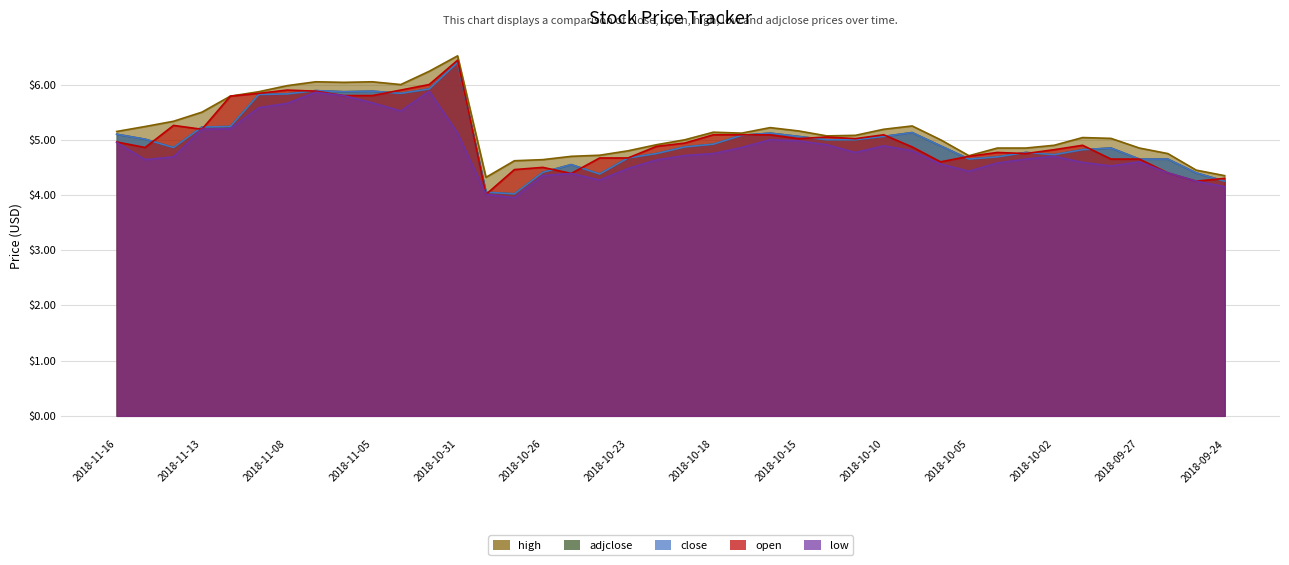

At which label is low closest to 4?

2018-10-30